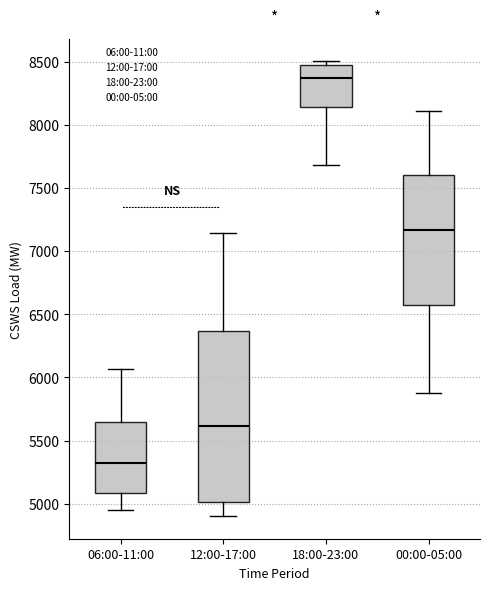

Where is the upper edge of the box for 12:00-17:00 on the y-axis? The values are not printed on the chart, so give them approximately, as read against the axis.

6350